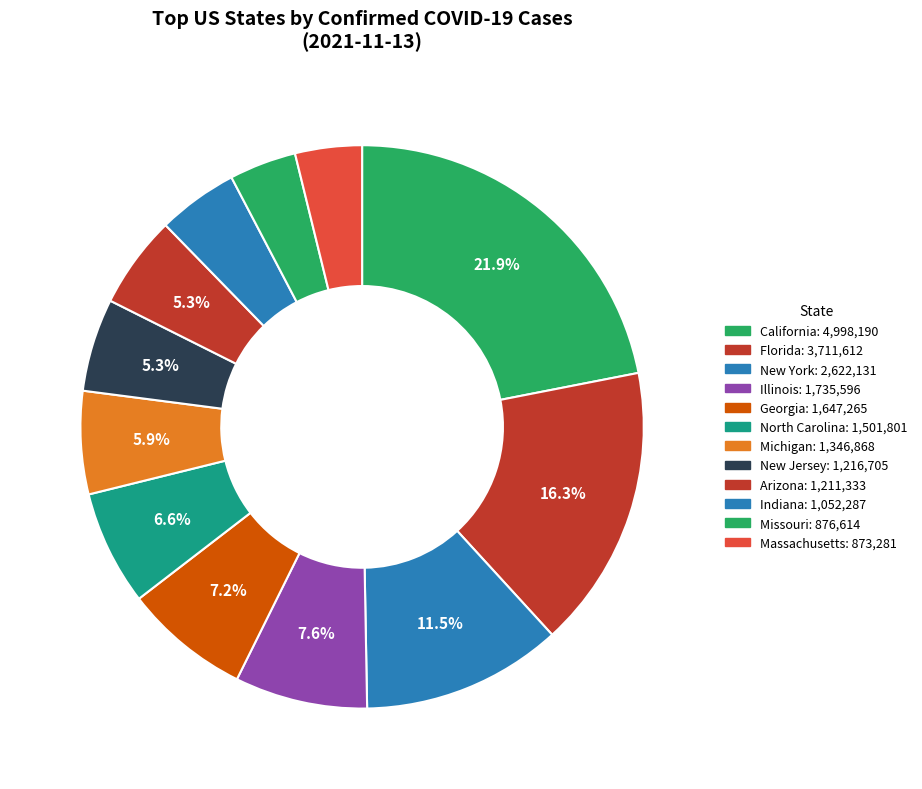

How many slices are in this pie chart?

12